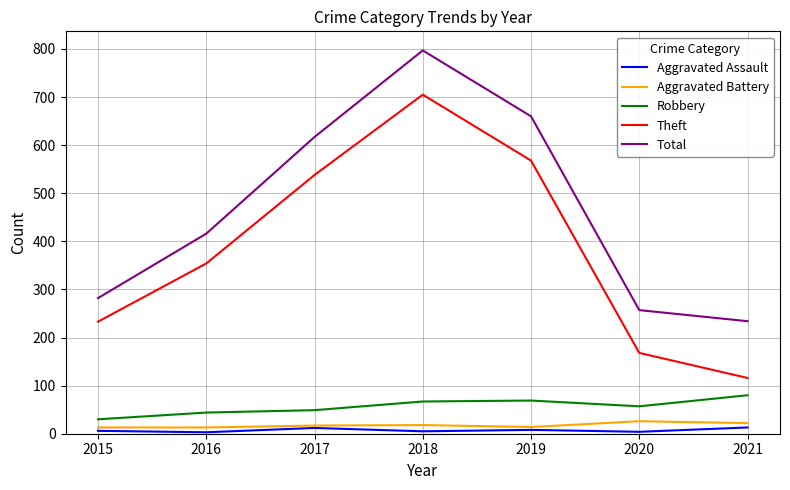

What is the maximum value shown in the chart?

797